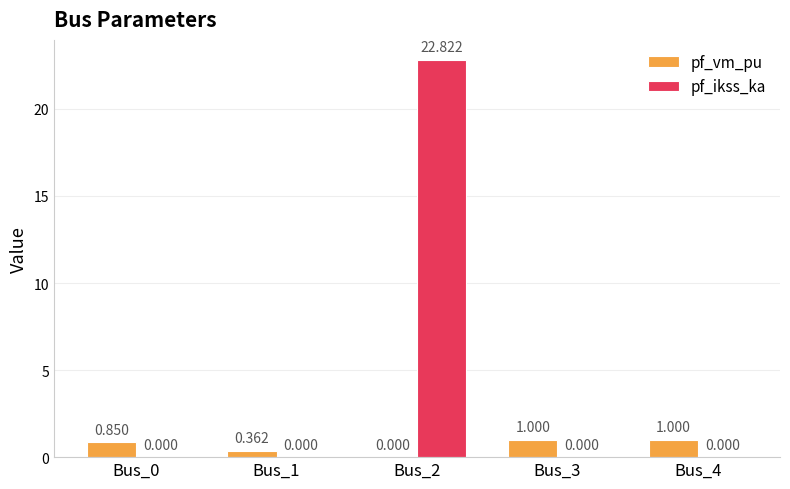

Which series changed the most between Bus_0 and Bus_2?

pf_ikss_ka